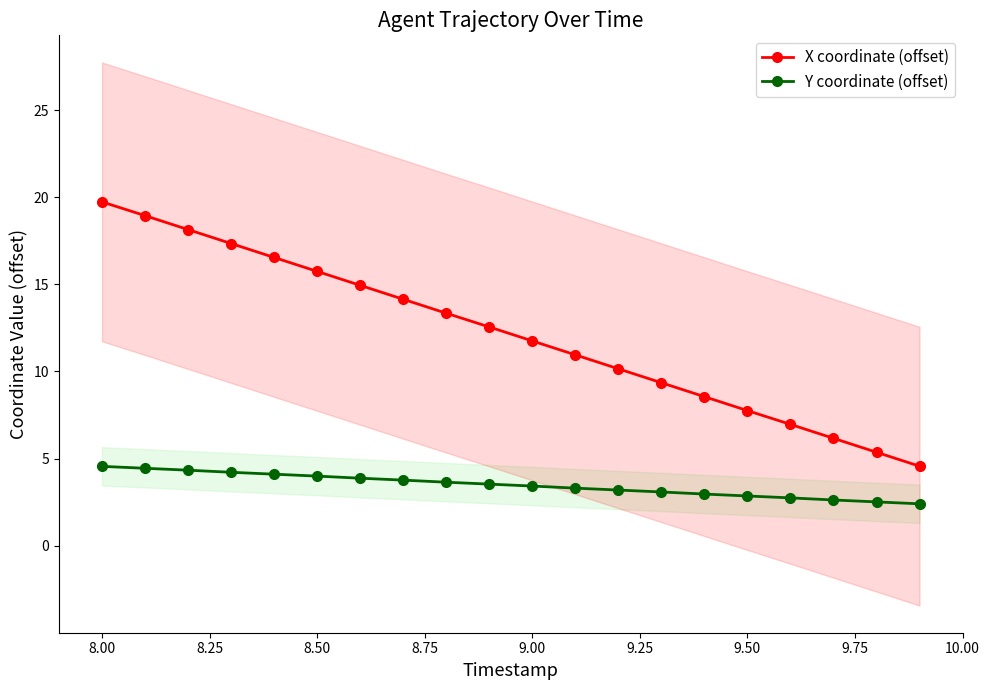

What is the maximum value for X coordinate (offset)?

19.7